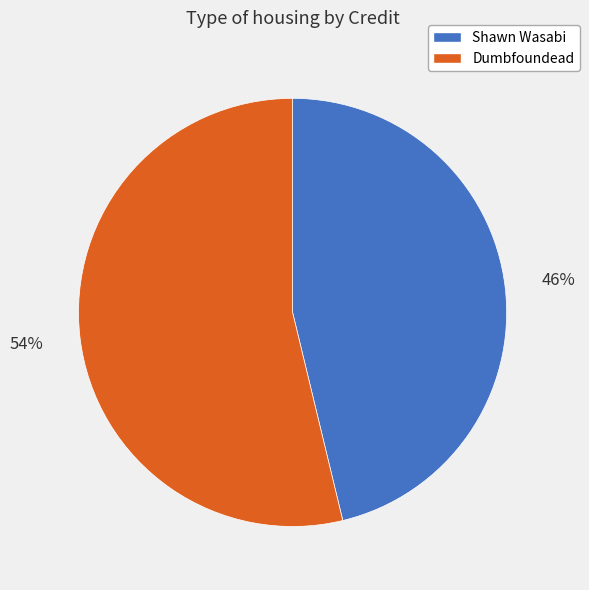

What is the ratio of the value at Shawn Wasabi to the value at Dumbfoundead?

0.9